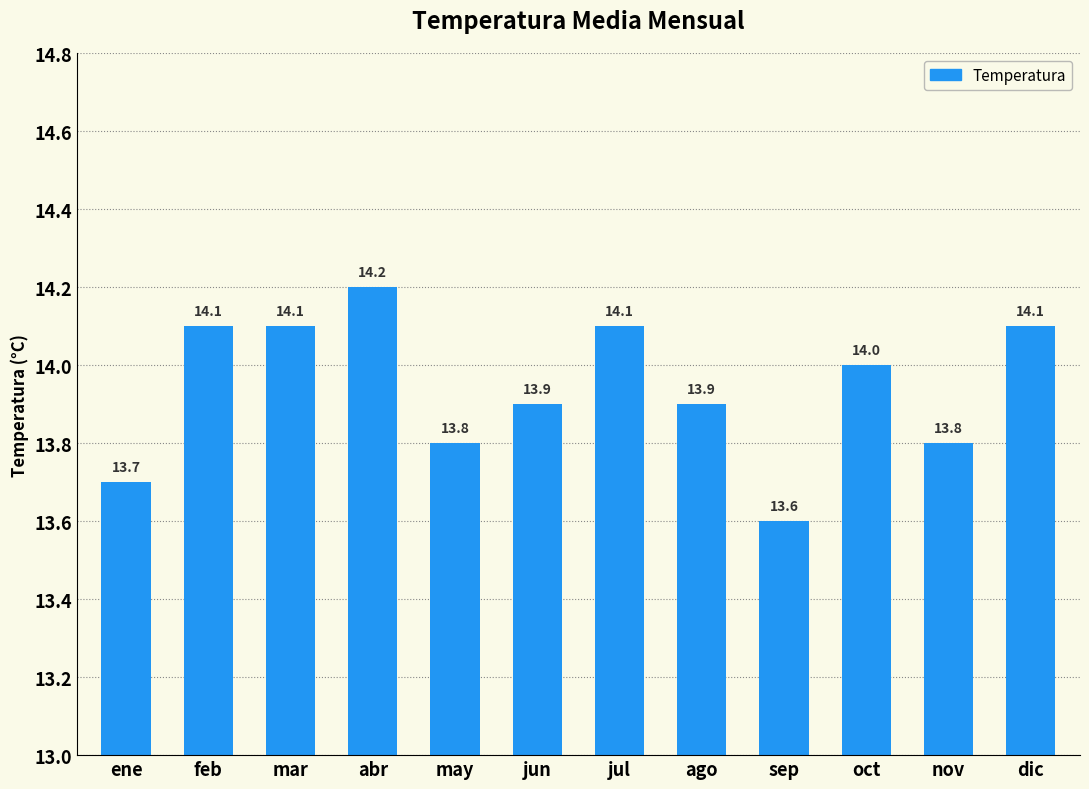

Where does the data first go above 14?

feb